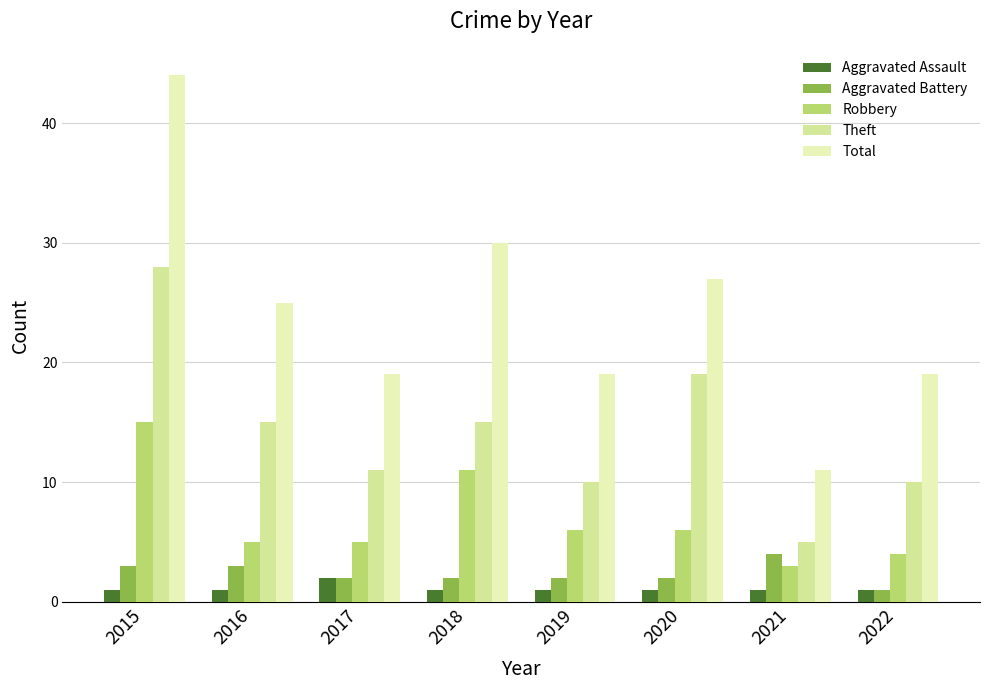

What is the sum of all Robbery values?

55